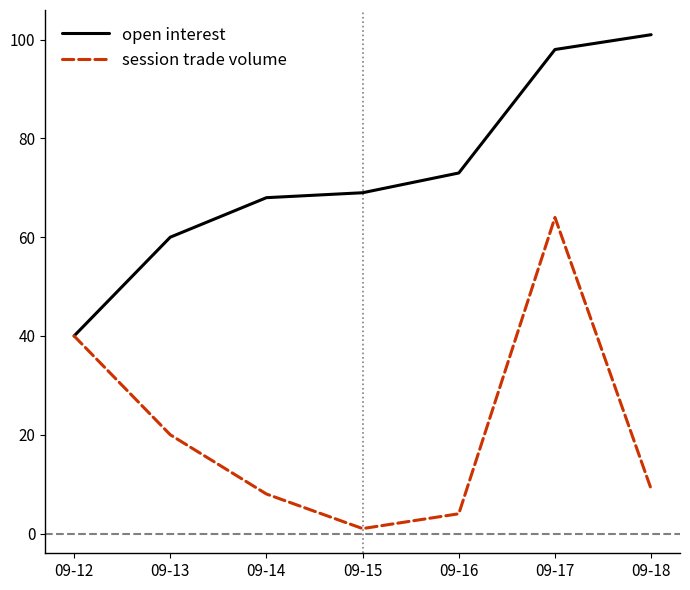

Where is open interest nearest to the value 70?

09-15